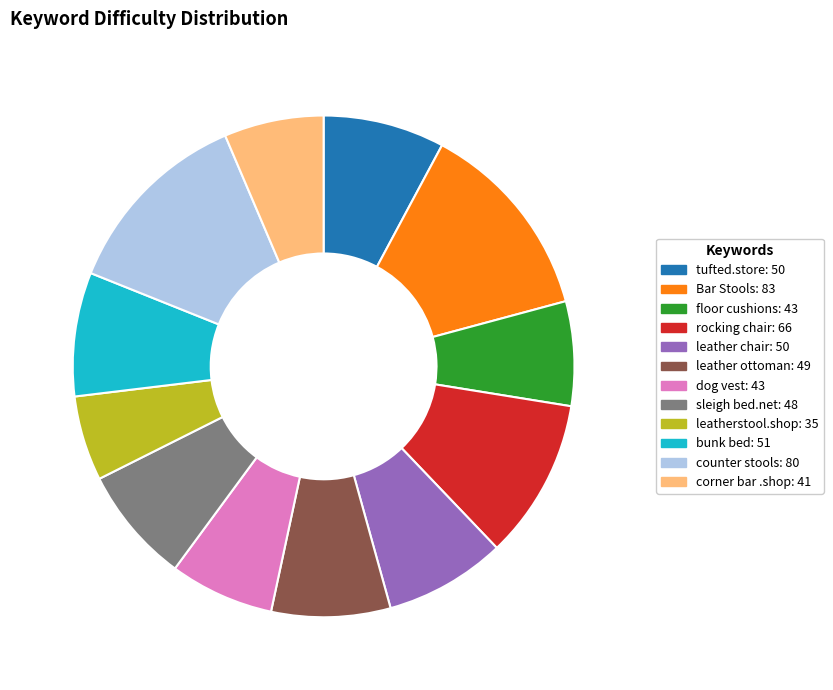

Does leather chair represent more than half of the total?

No